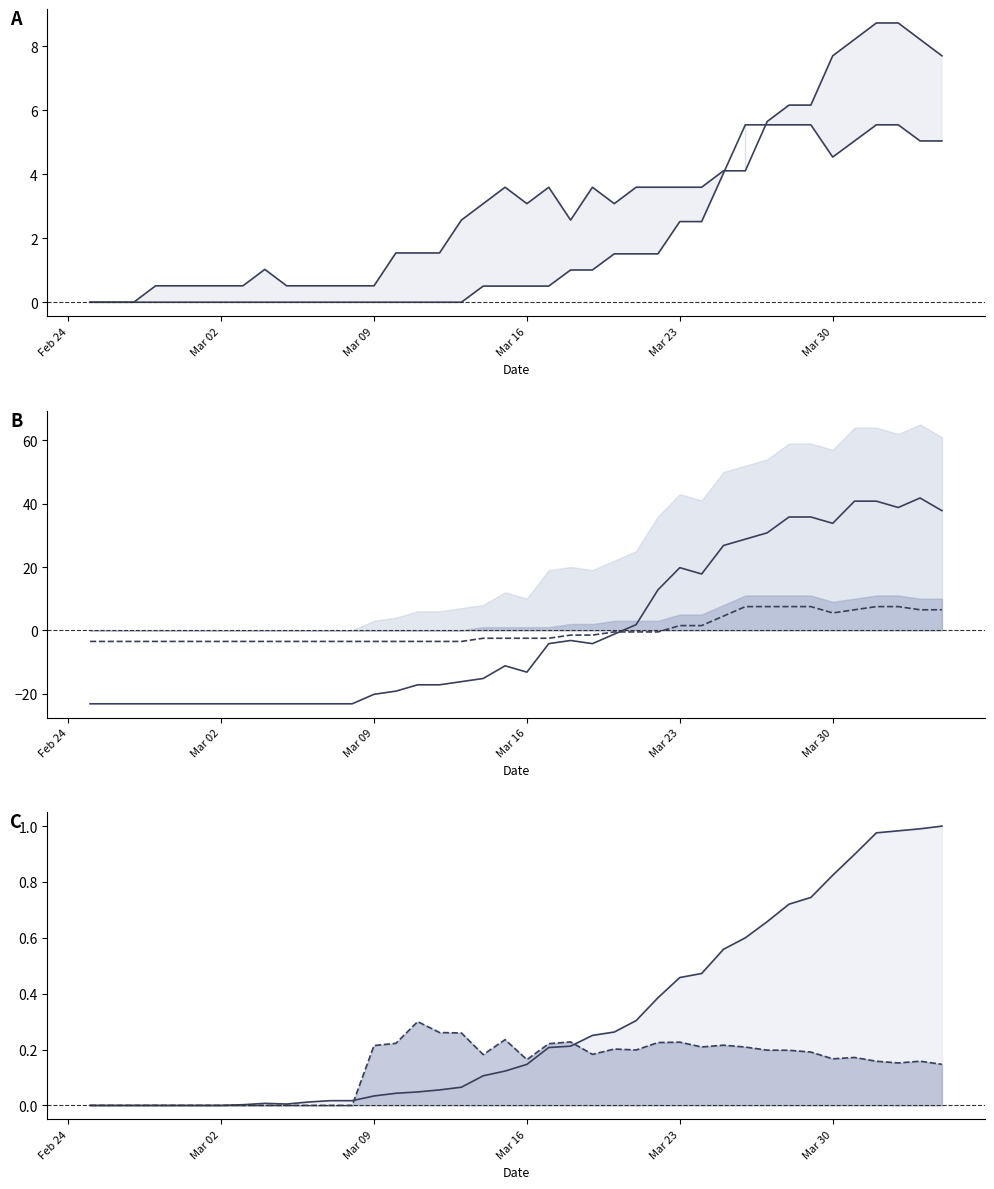

True or false: GR centred has more than 2 points higher than both neighbors.

False